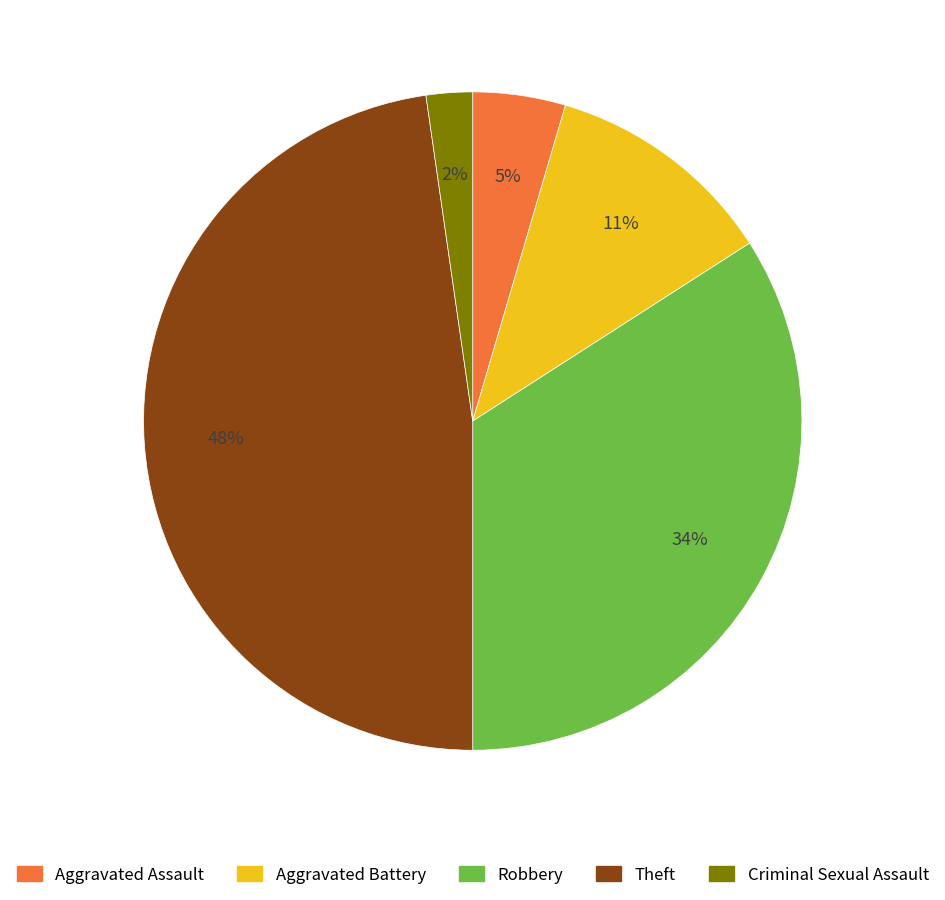

Do Aggravated Battery and Theft together represent more than half of the pie?

Yes